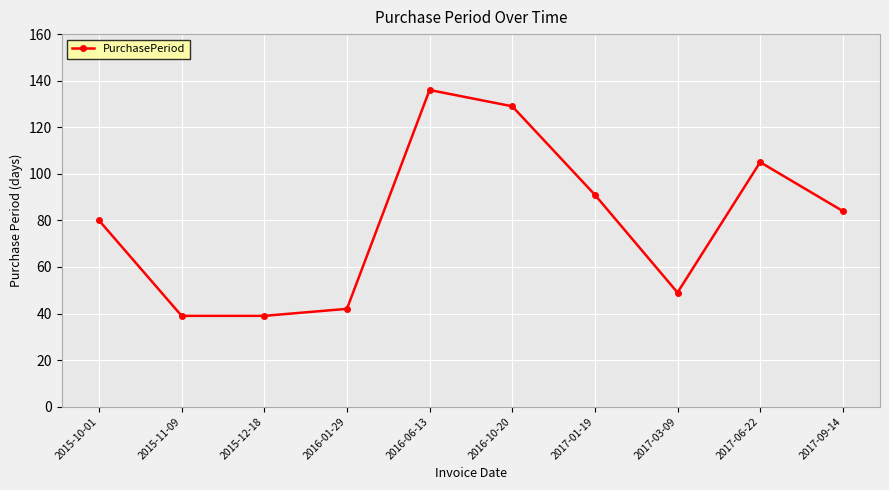

What is the label of the 1st point from the left?

2015-10-01